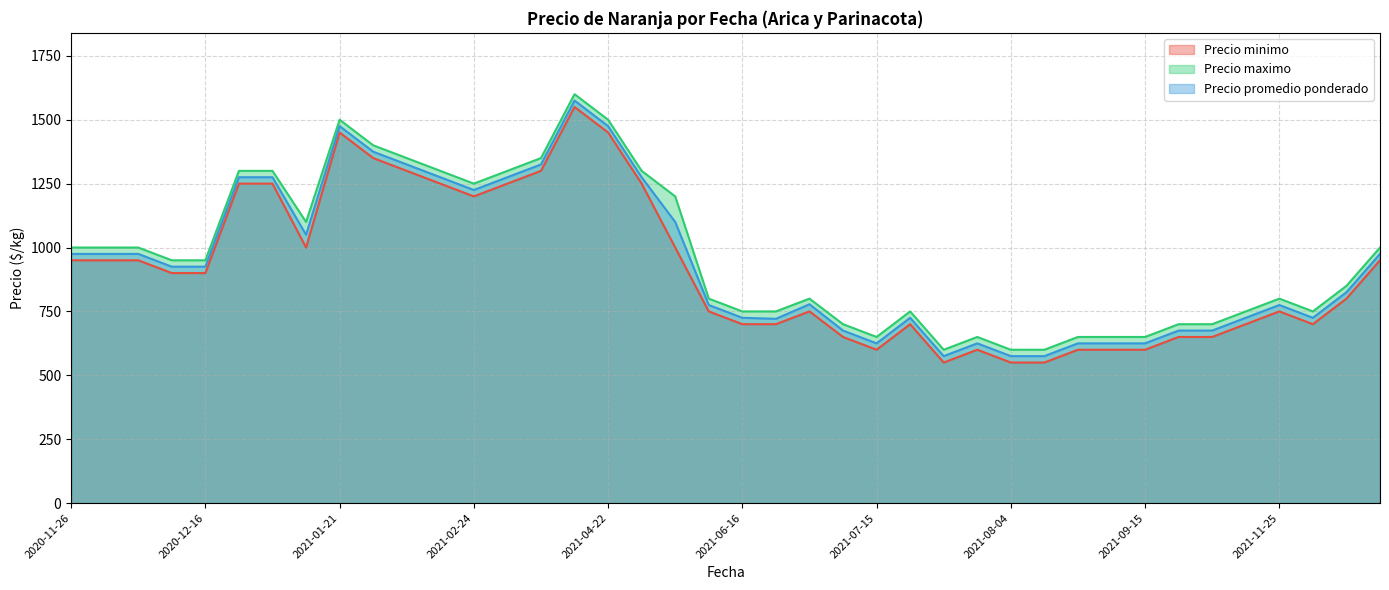

At which category does the chart reach its peak across all series?

2021-04-14